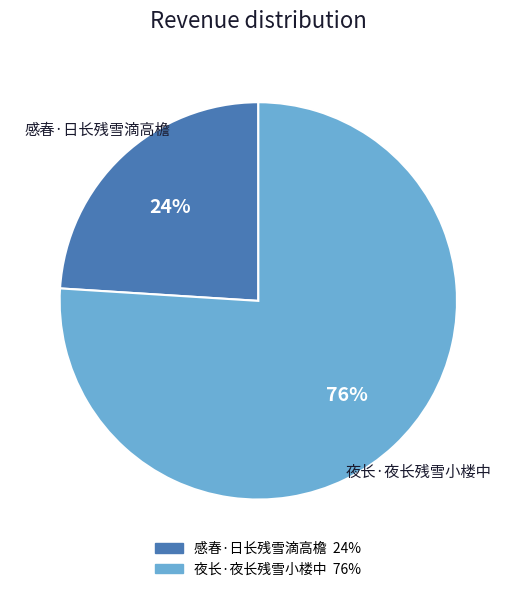

Which slice is the largest?

夜长·夜长残雪小楼中